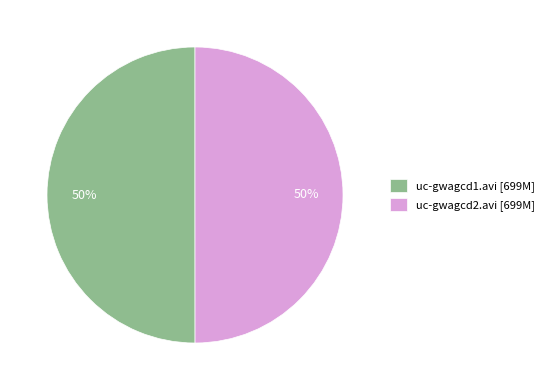

Is the sum of uc-gwagcd1.avi and uc-gwagcd2.avi greater than half?

Yes